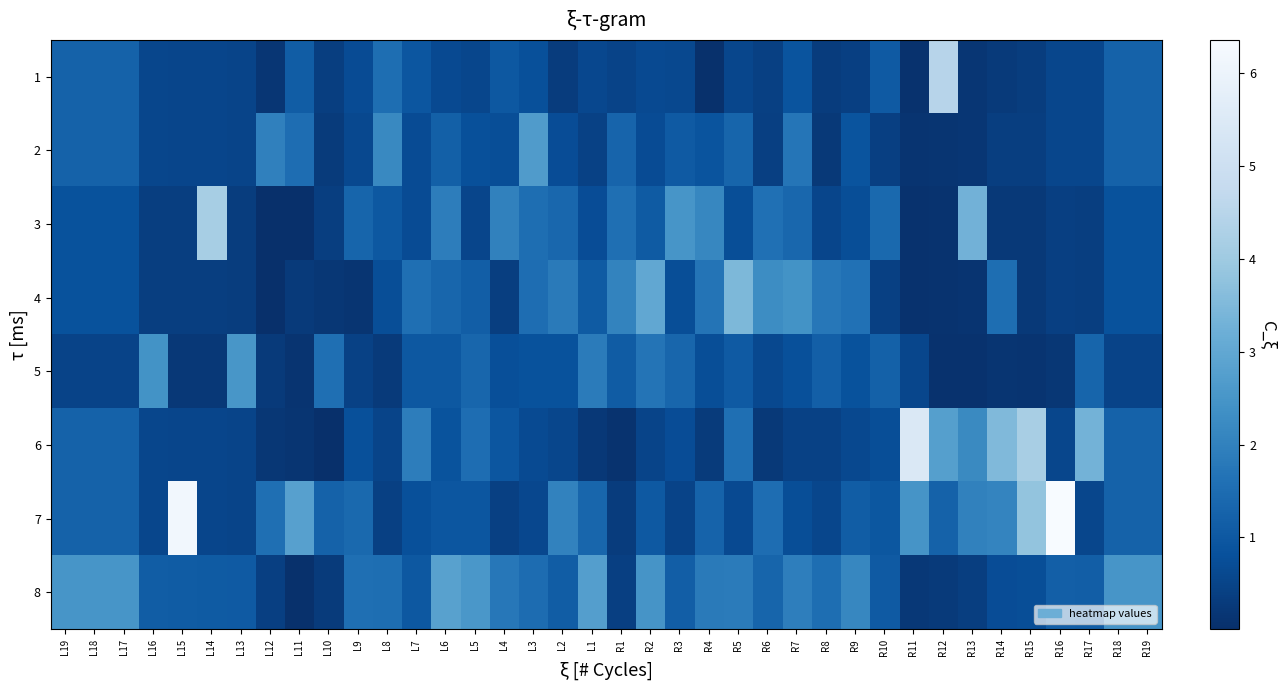

Rank the series by their maximum value, from lowest to highest.

5, 2, 8, 4, 3, 1, 6, 7